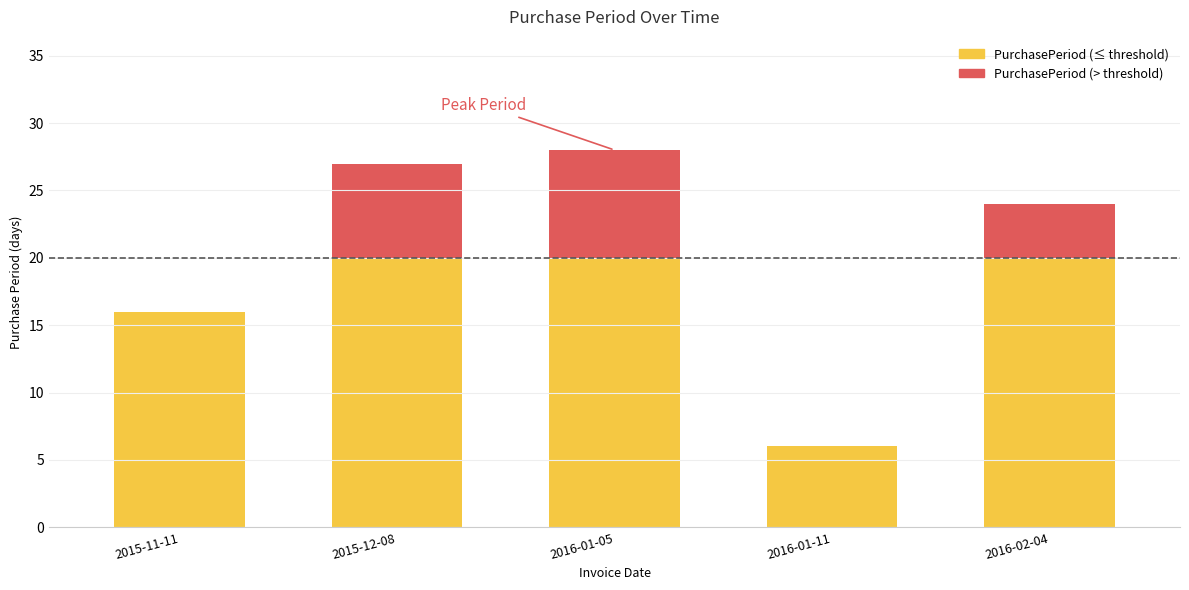

What is the sum of all values?

101